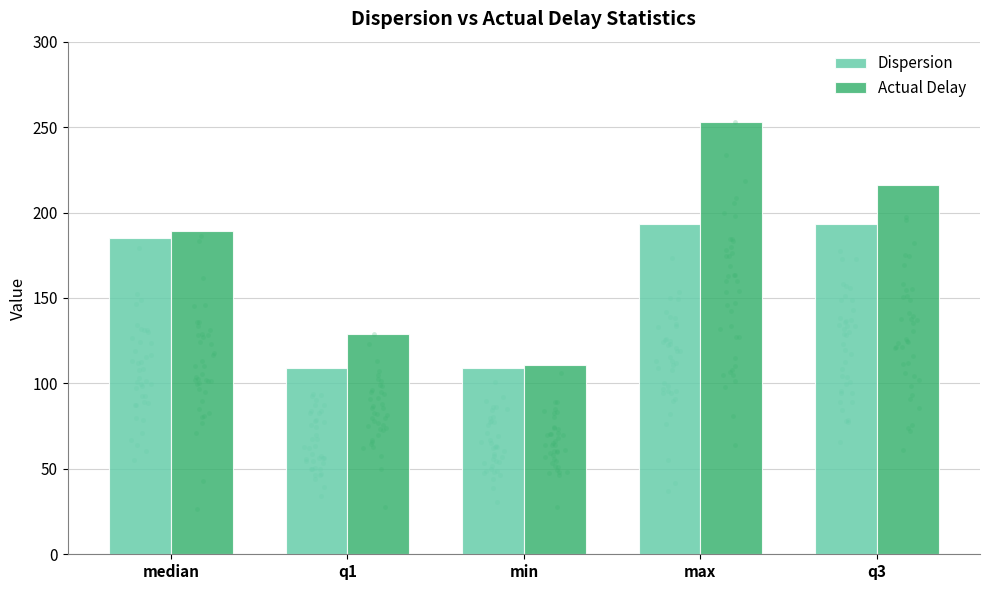

Which series has the widest spread of Y values?

Actual Delay